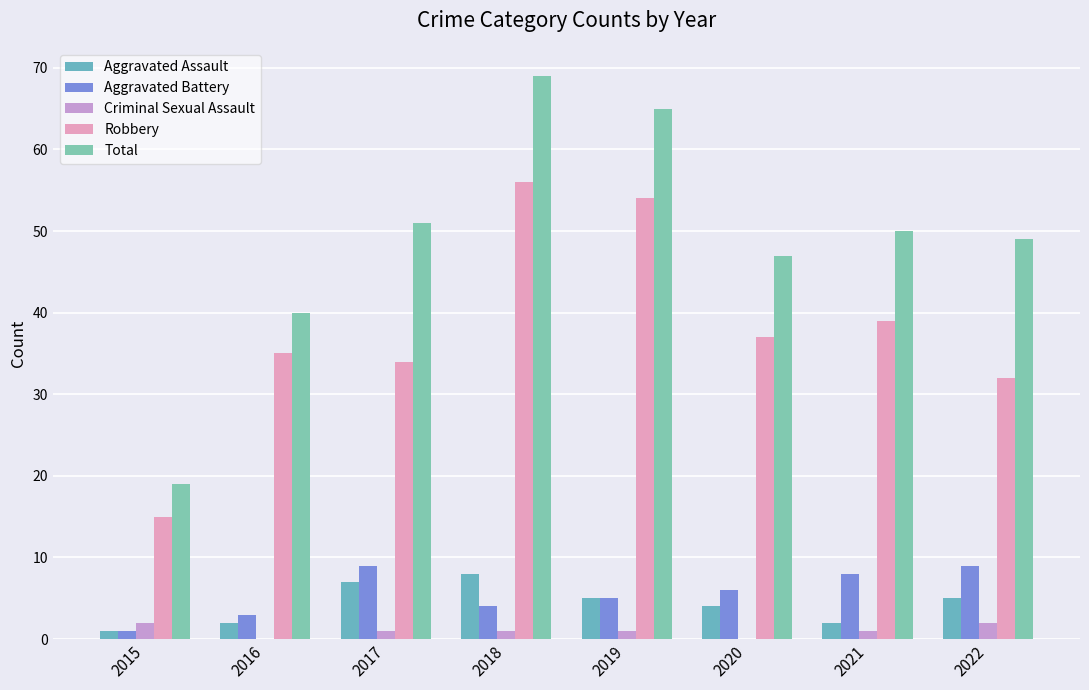

Which series has the largest total across all categories?

Total